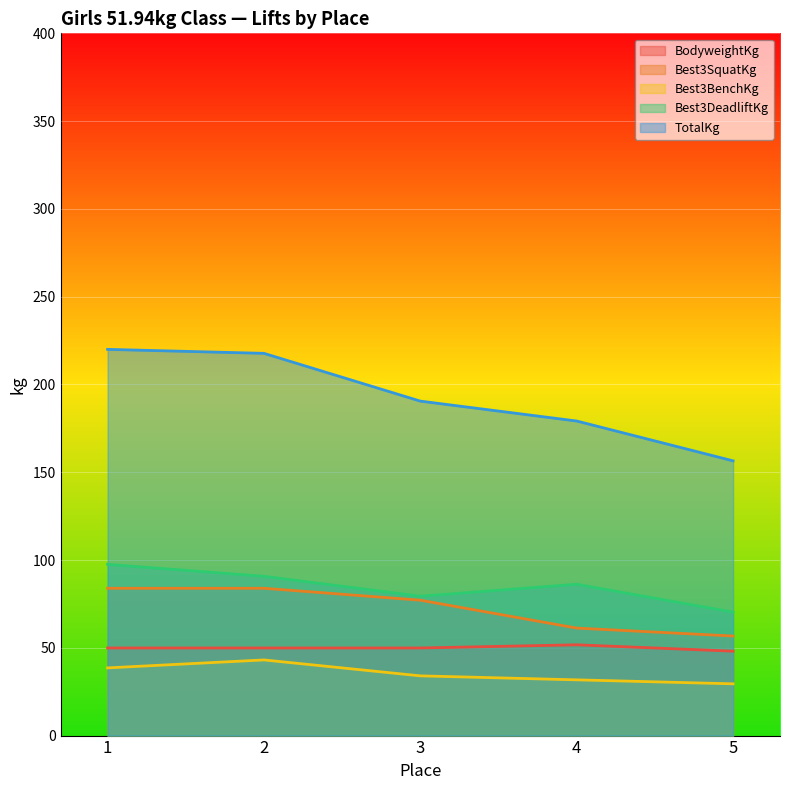

True or false: BodyweightKg and TotalKg cross at least once.

False